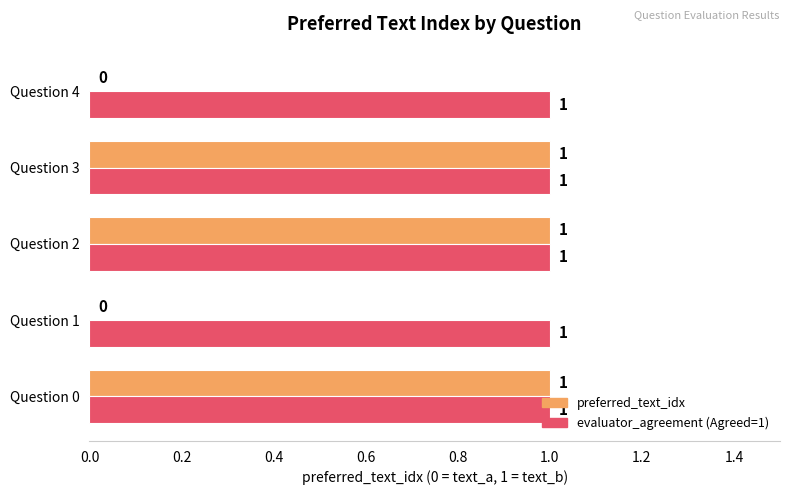

Is it true that preferred_text_idx equals 0 at Question 2?

False